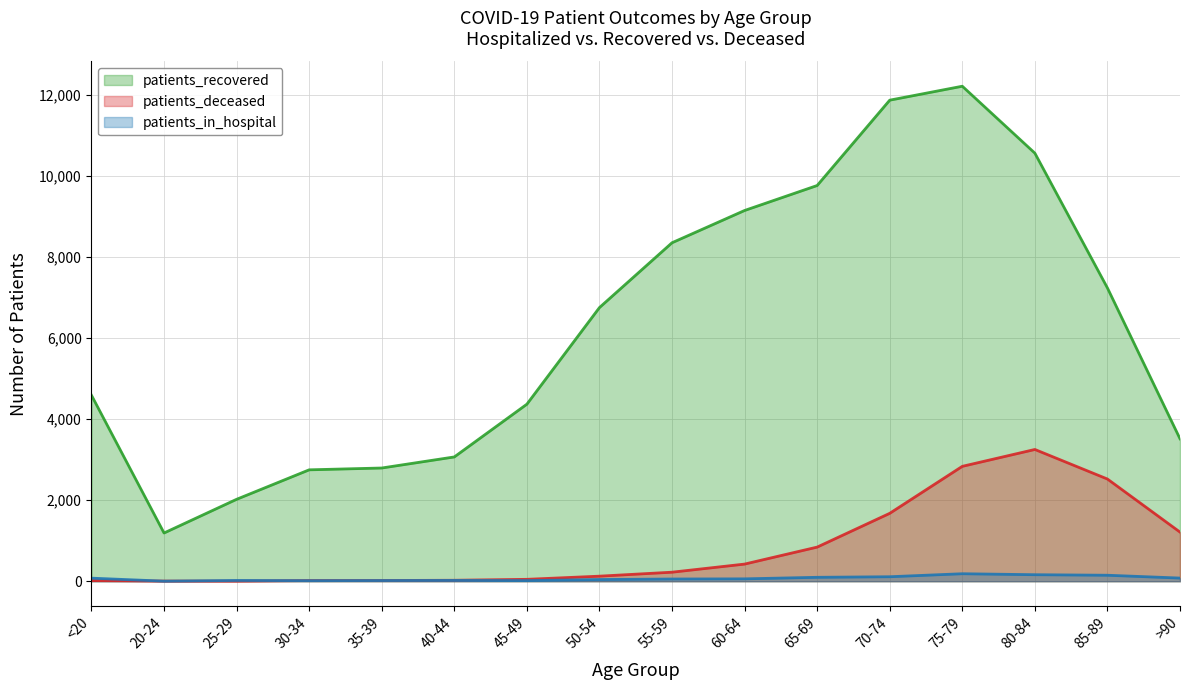

Is the value of patients_deceased at 40-44 greater than the value of patients_recovered at 35-39?

No